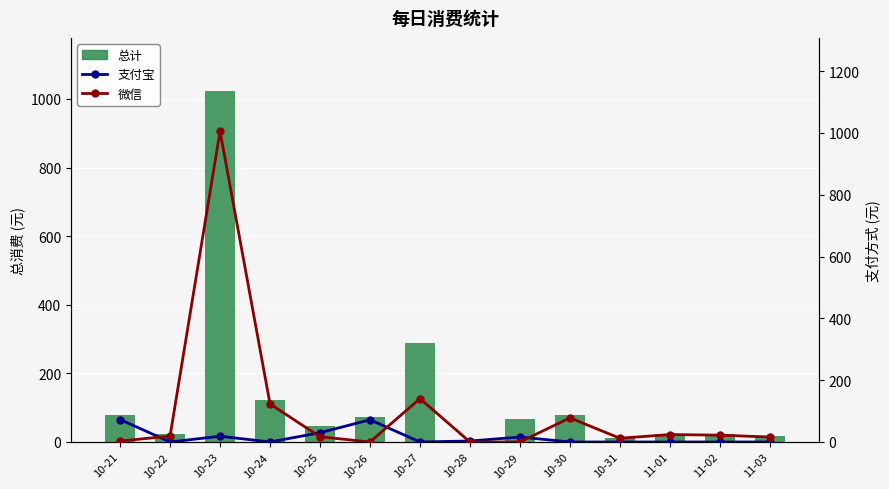

At how many categories does at least one series exceed 296?

1